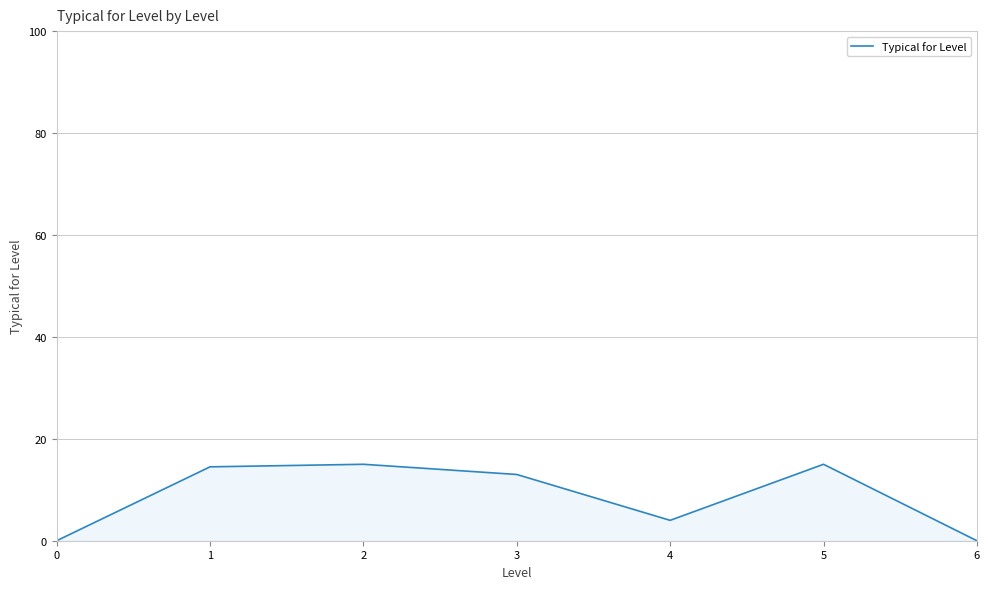

What is the greatest value displayed?

15.0